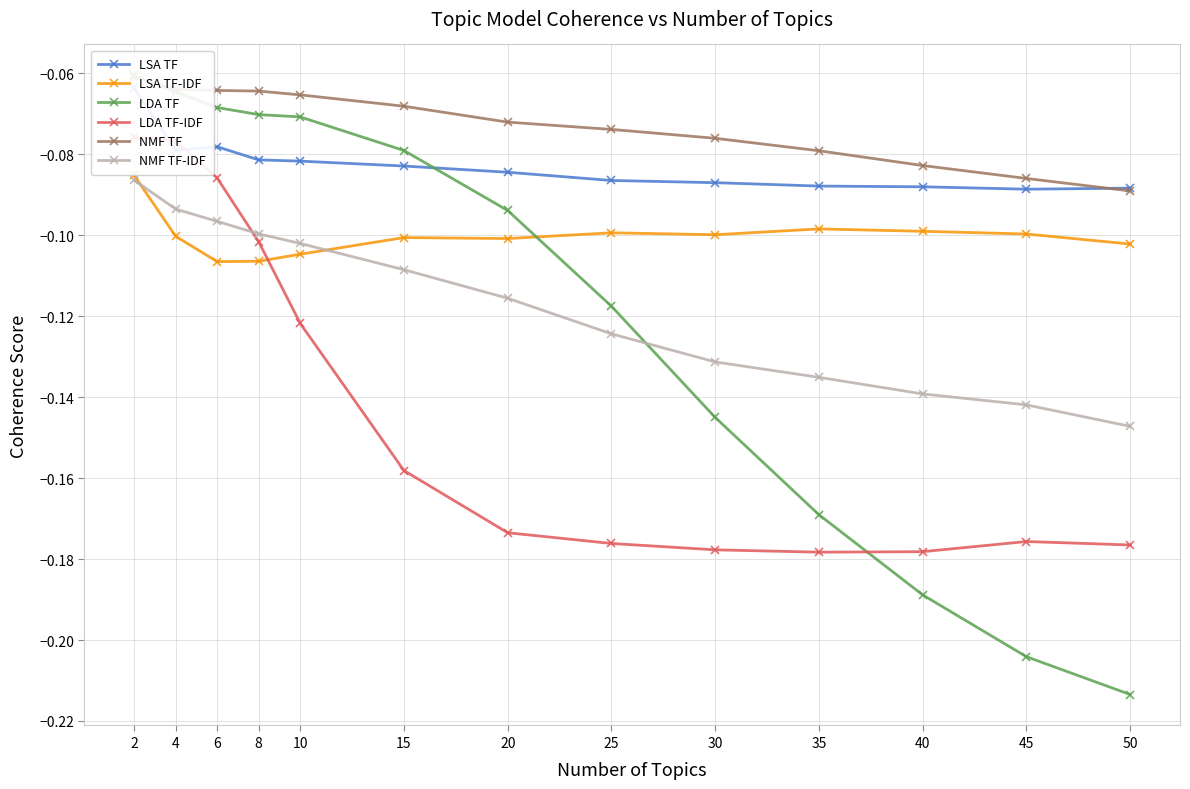

Is it true that NMF TF equals -0.0 at 25?

False